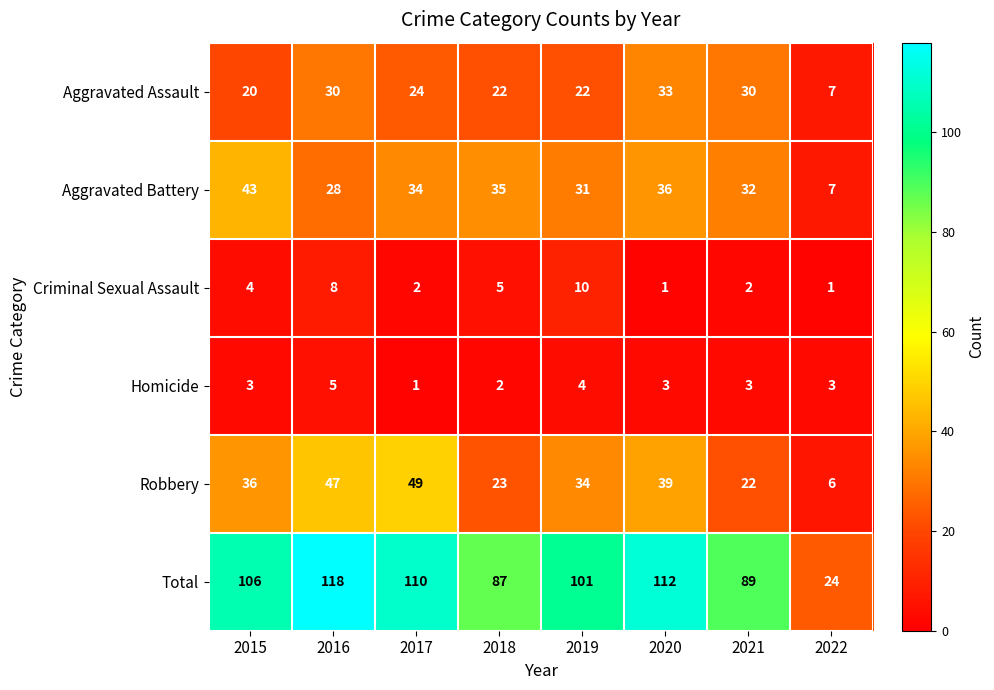

Rank the series at 2019 from lowest to highest value.

Homicide, Criminal Sexual Assault, Aggravated Assault, Aggravated Battery, Robbery, Total